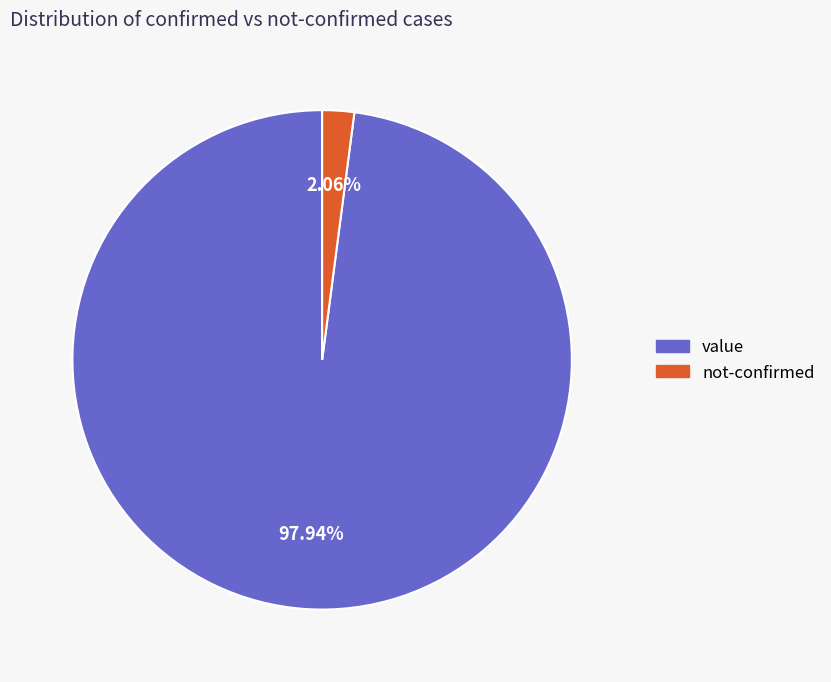

Which category has the smallest portion of the pie?

not-confirmed